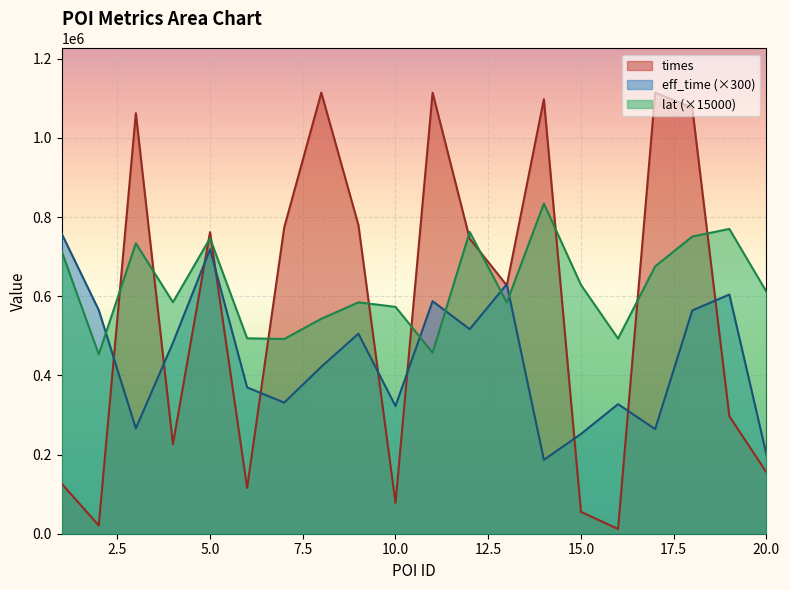

Where is the first local minimum for eff_time?

3